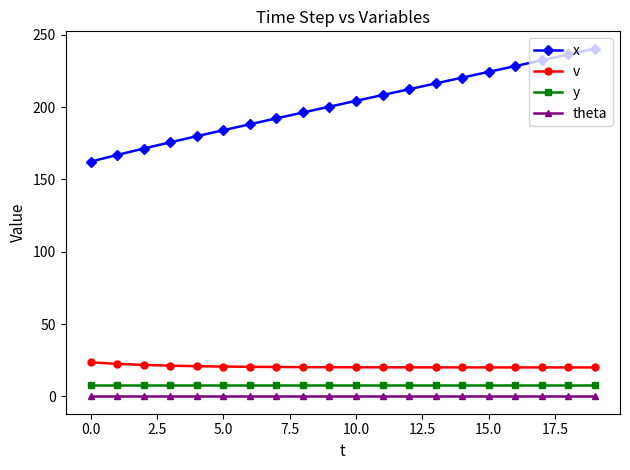

What is the value of the x point at the 13th from the left?

212.4